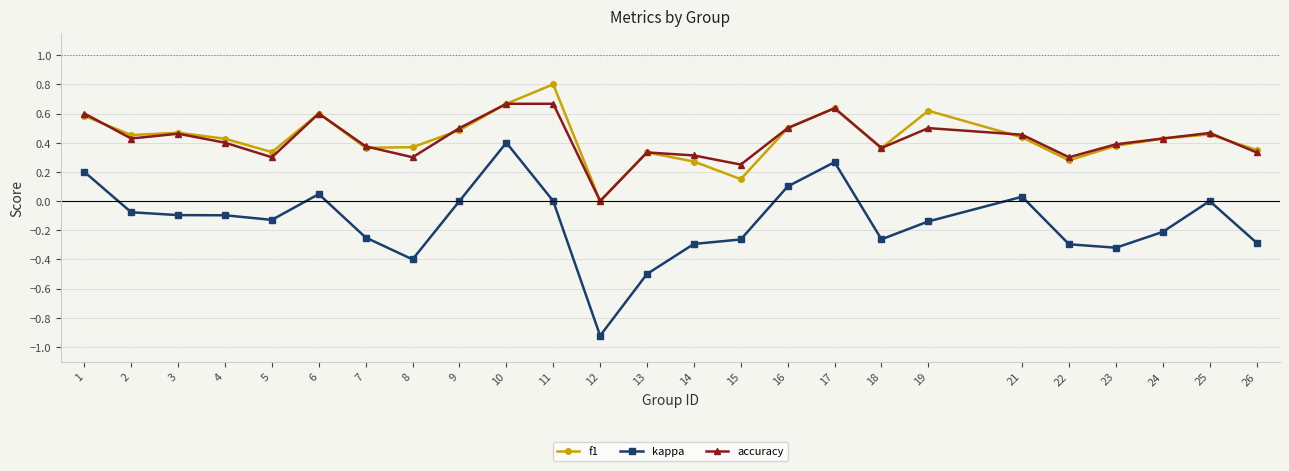

True or false: accuracy has more than 2 points higher than both neighbors.

True